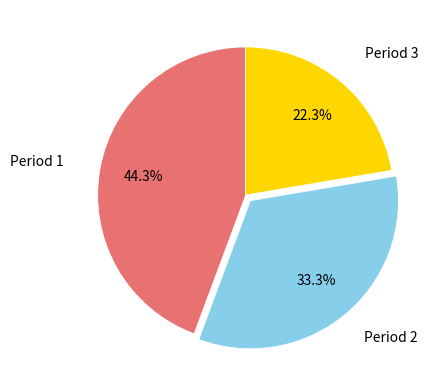

Is there a majority slice in this chart?

No